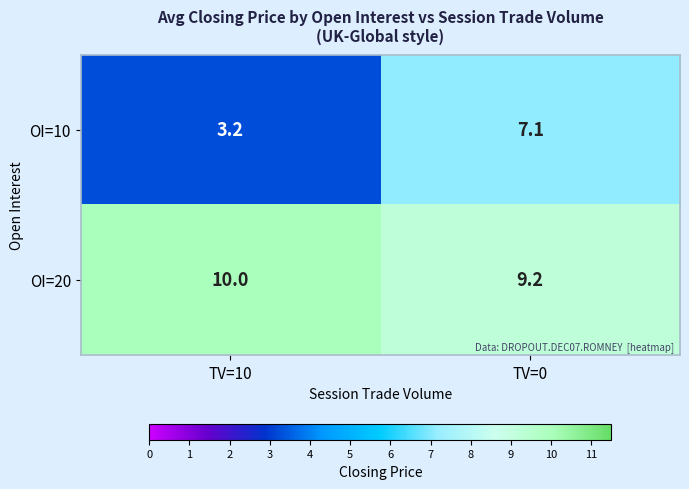

What is the approximate value of OI=20 at TV=10?

10.0